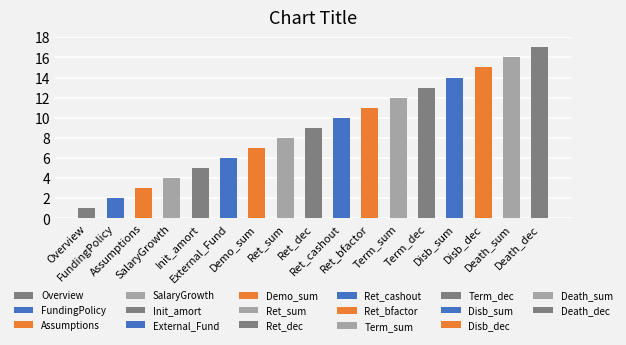

The chart shows a value of 5 at Init_amort. True or false?

True